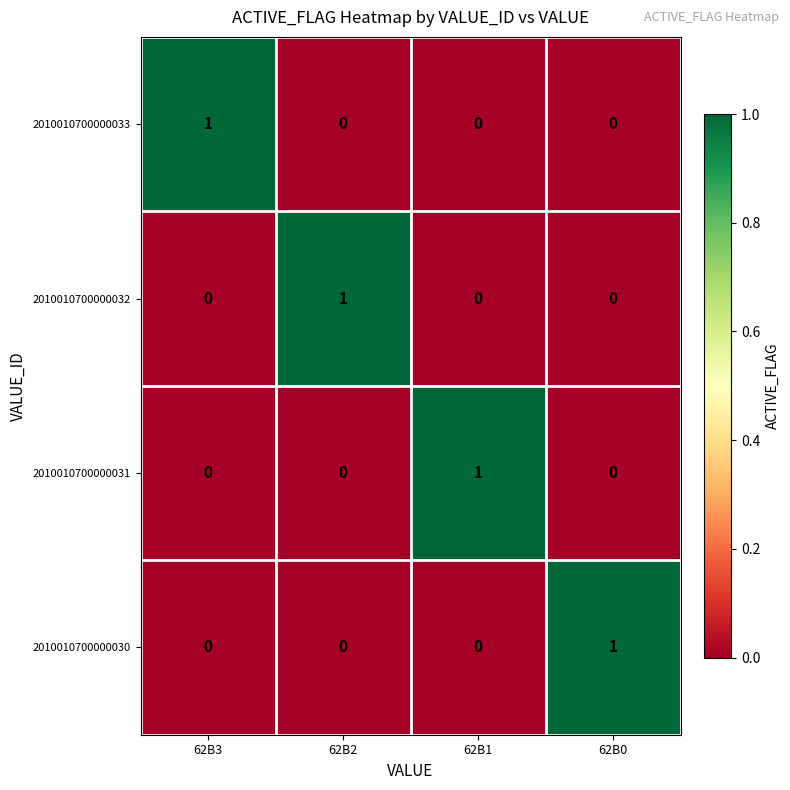

Reading left to right, list all the values displayed in this chart.

2010010700000033: 62B3=1	62B2=0	62B1=0	62B0=0
2010010700000032: 62B3=0	62B2=1	62B1=0	62B0=0
2010010700000031: 62B3=0	62B2=0	62B1=1	62B0=0
2010010700000030: 62B3=0	62B2=0	62B1=0	62B0=1